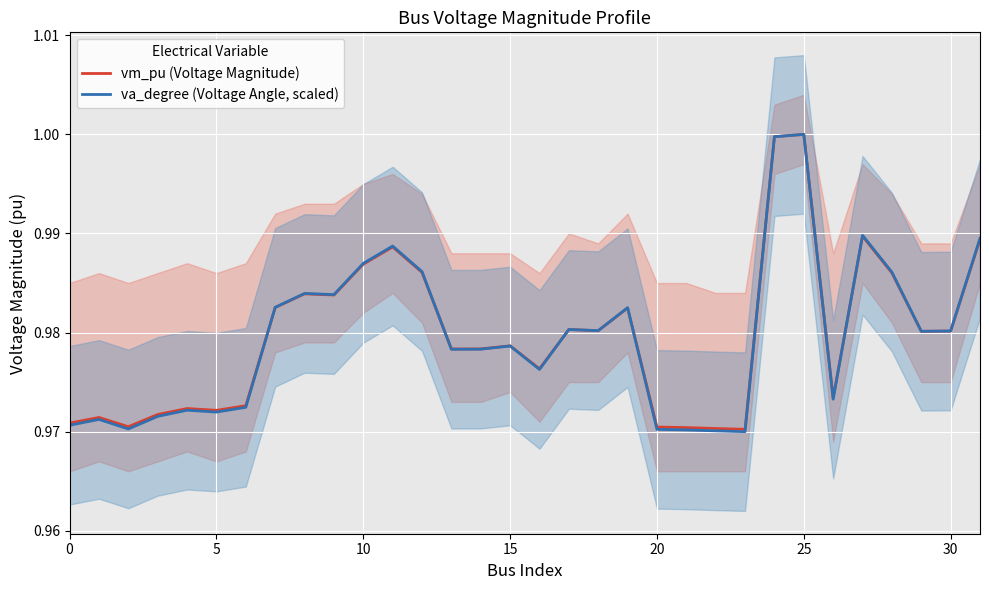

True or false: vm_pu (Voltage Magnitude) has a value of 1.0 at 16.

True